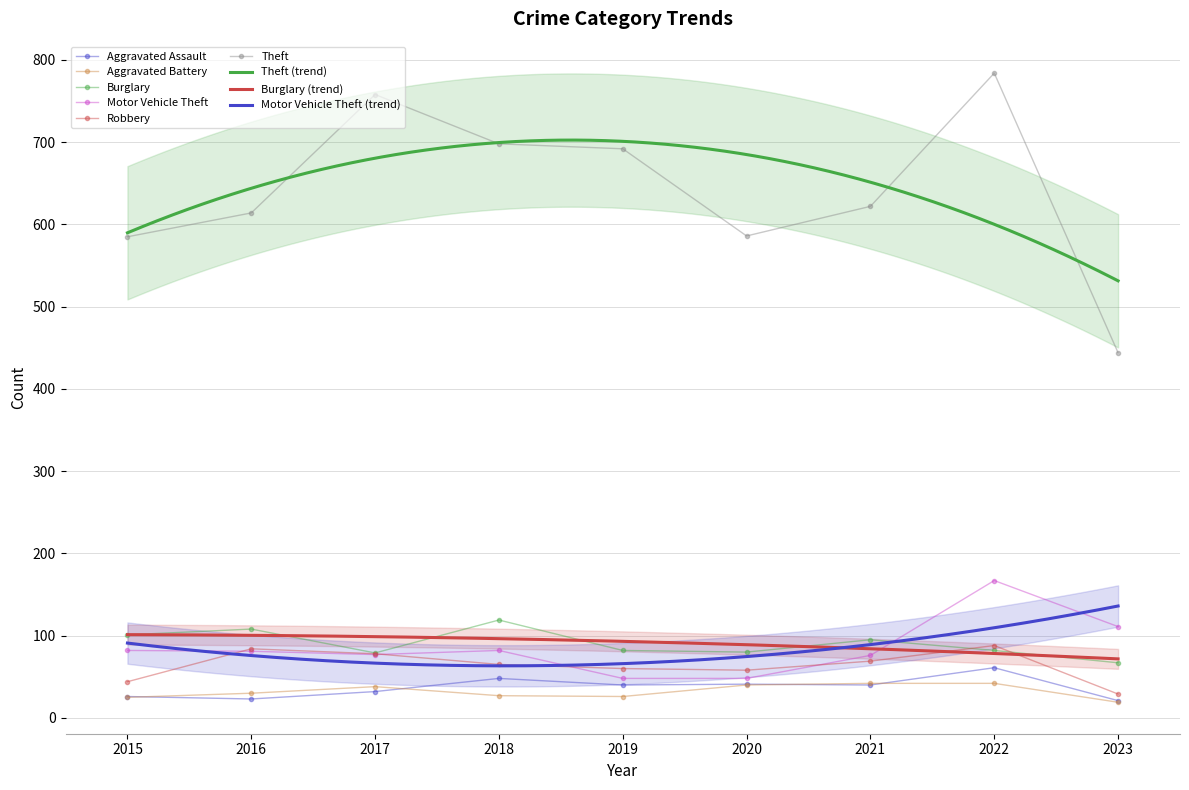

Is it true that Aggravated Battery equals 12 at 2021?

False